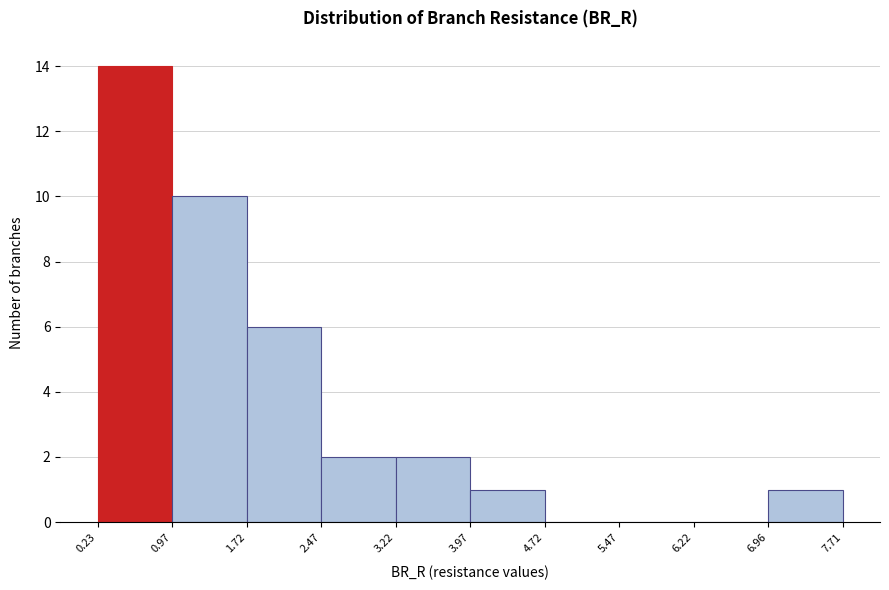

Reading left to right, transcribe this chart: for each bar, give the range it covers on the x-axis and its height. The values are not printed on the chart, so give them approximately, as read against the axis.

0.23 to 0.97: 14
0.97 to 1.72: 10
1.72 to 2.47: 6
2.47 to 3.22: 2
3.22 to 3.97: 2
3.97 to 4.72: 1
4.72 to 5.47: 0
5.47 to 6.22: 0
6.22 to 6.96: 0
6.96 to 7.71: 1